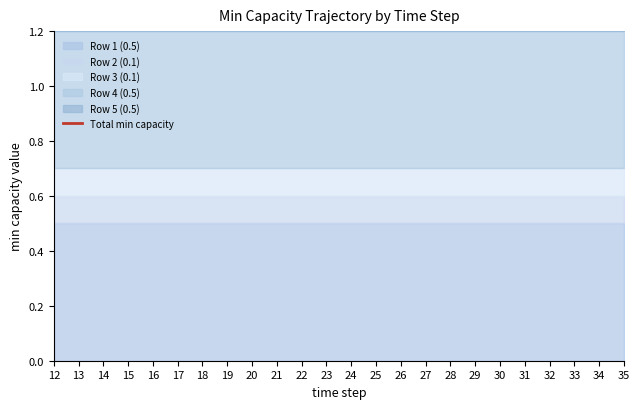

True or false: Row 1 (0.5) has more than 2 interior local peaks.

False